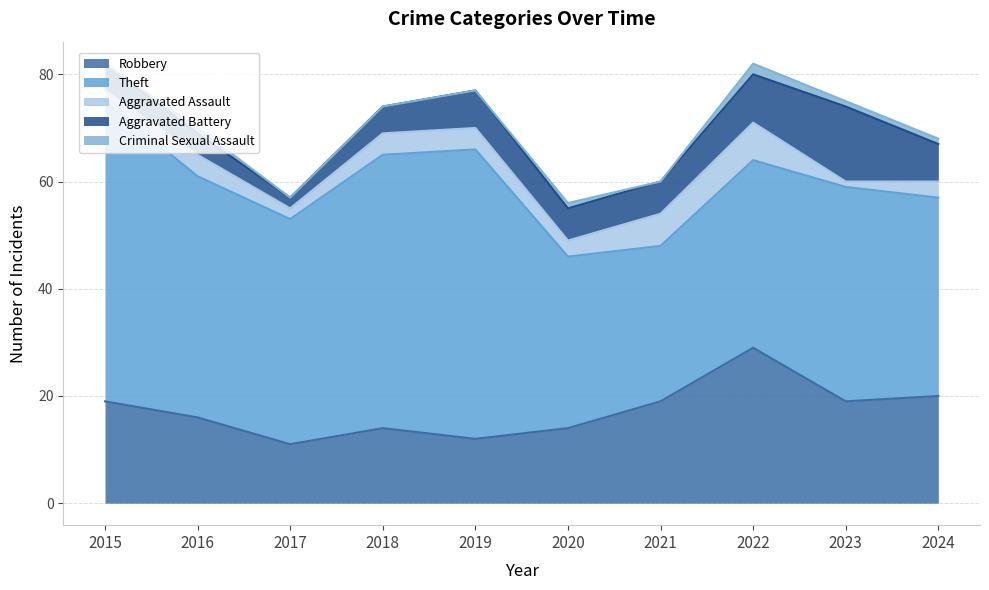

What is the difference between the highest and lowest values at 2019?

54